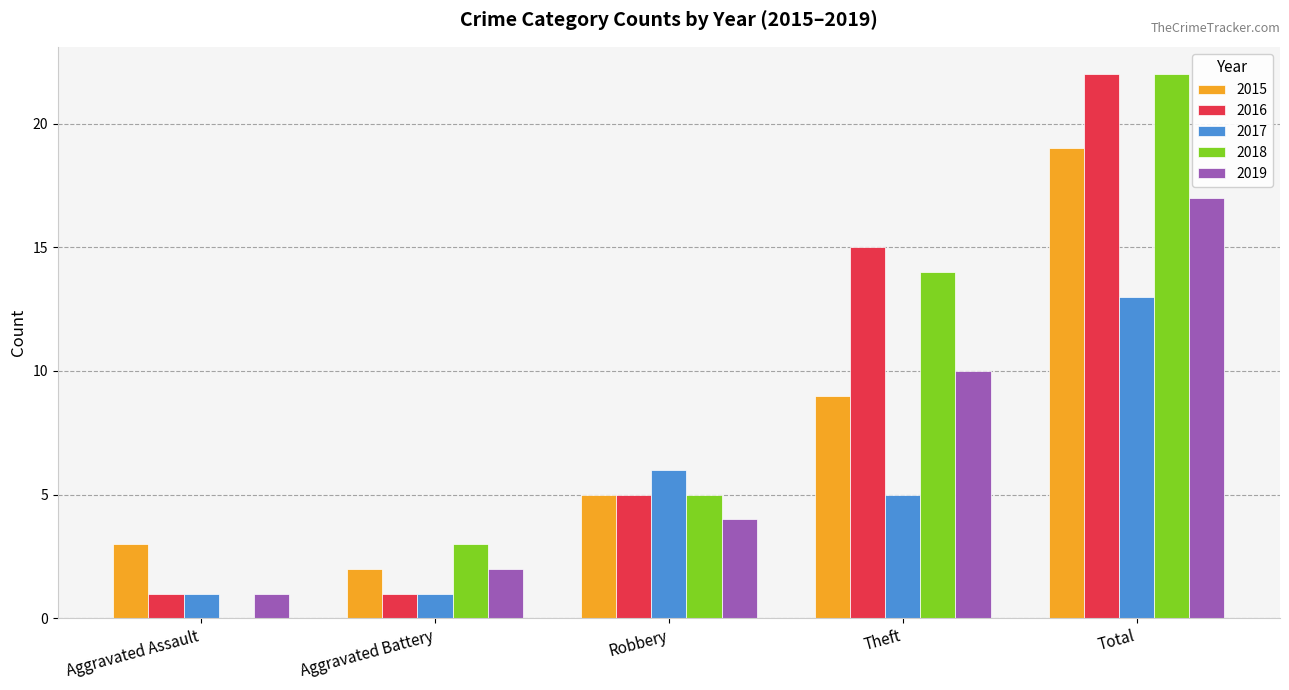

At which category is the sum across all series the highest?

Total